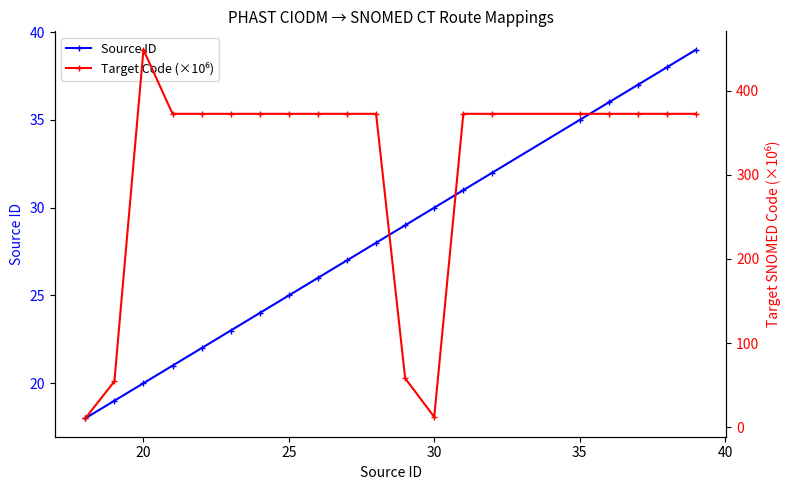

In Target Code (×10⁶), how many points are higher than both neighbors (excluding endpoints)?

2